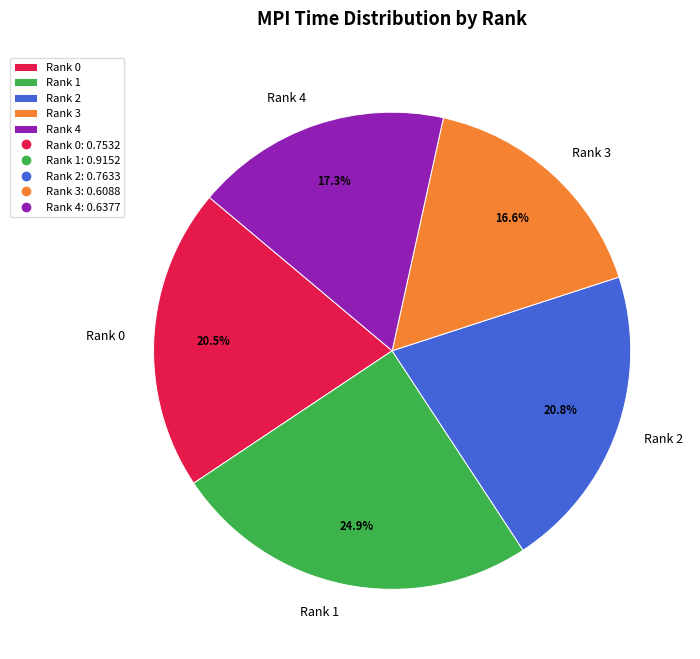

To the nearest percent, what is the difference between the largest and smallest slice percentages?

8%